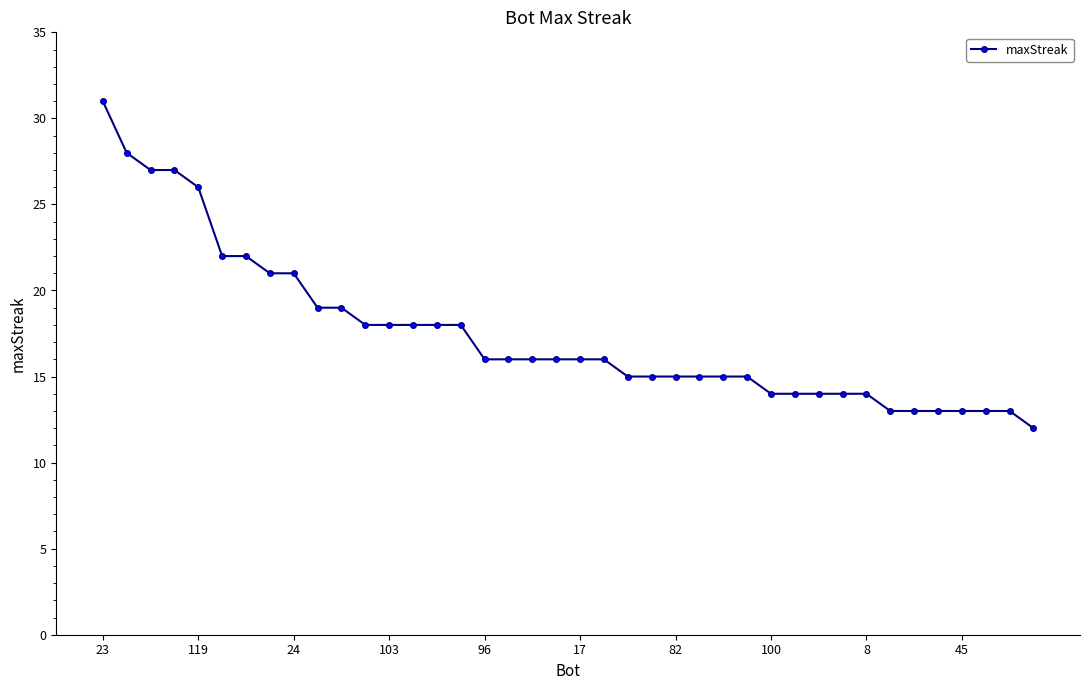

What is the value of the 35th point from the left?

13